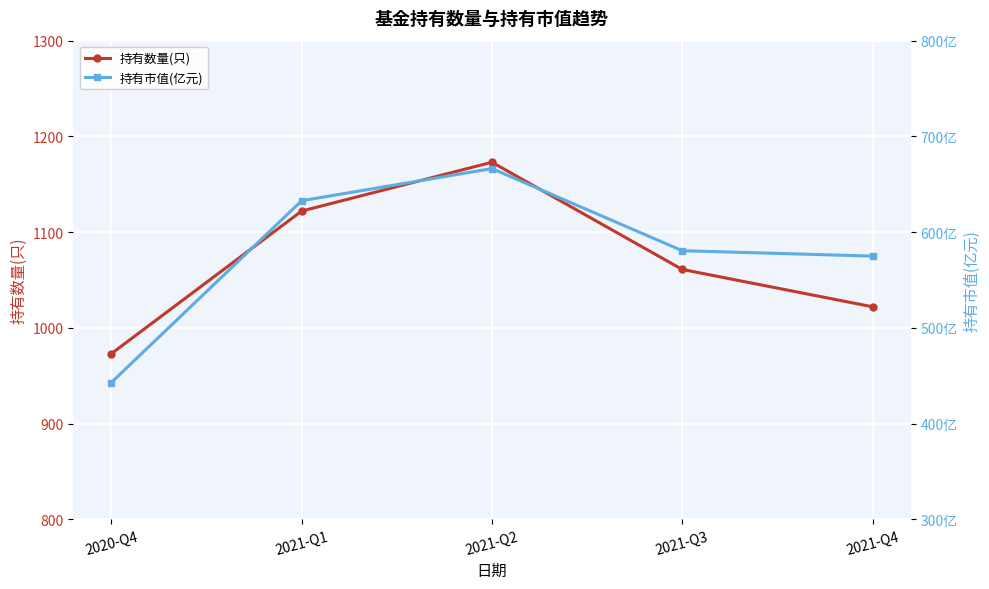

The value of 持有数量(只) at 2021-Q1 is 1122.0. True or false?

True